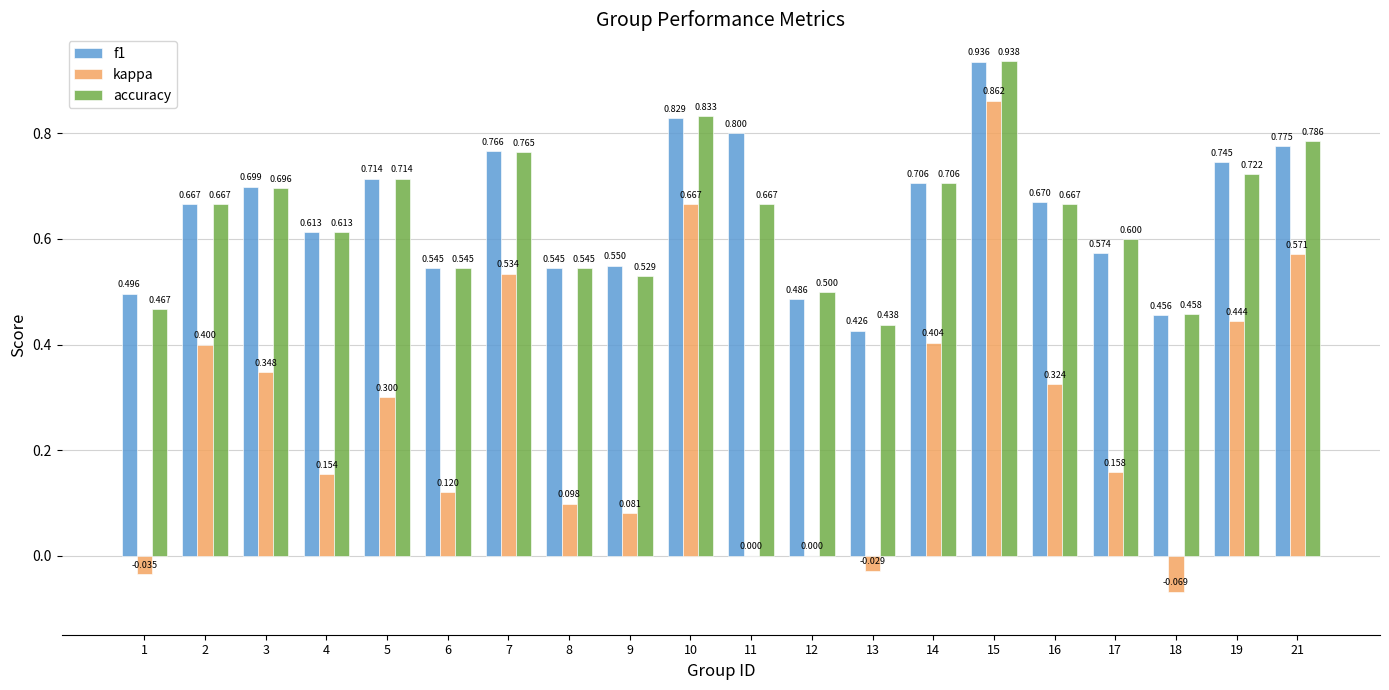

Which series changed the most between 6 and 10?

kappa